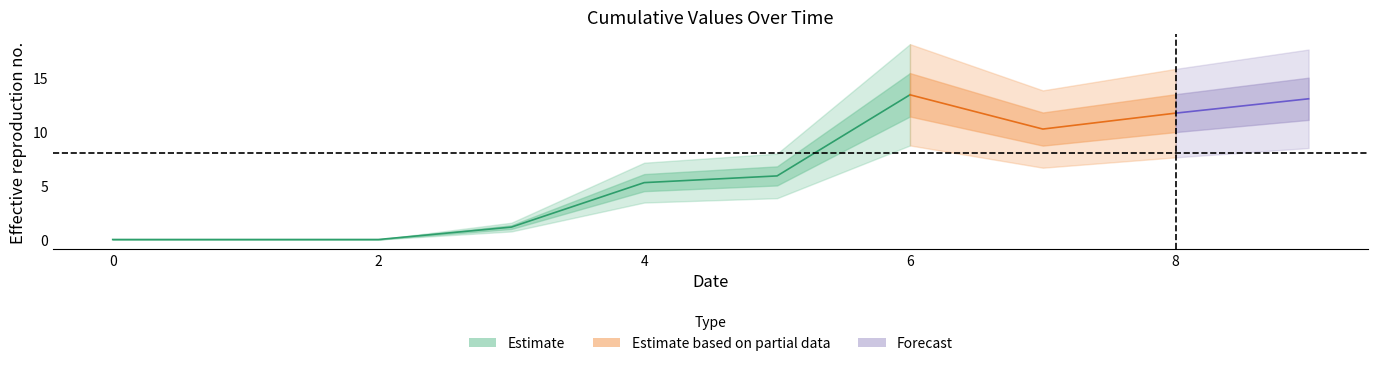

True or false: 5 has more than 1 points higher than both neighbors.

False